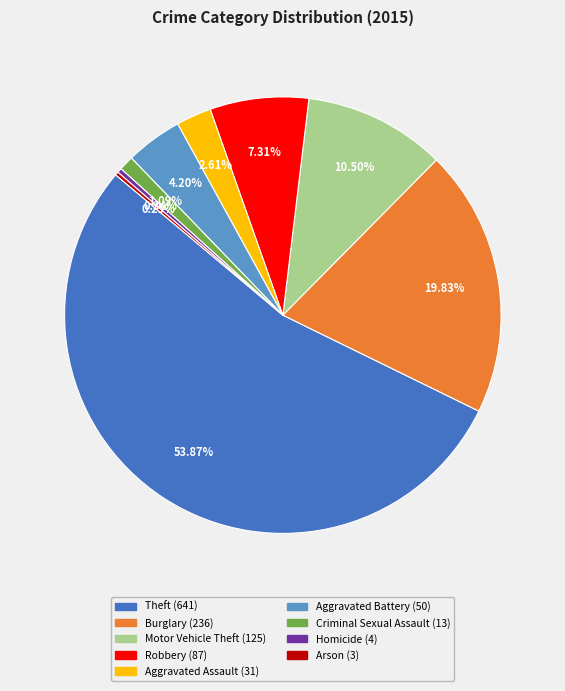

Is Motor Vehicle Theft the majority of the pie?

No